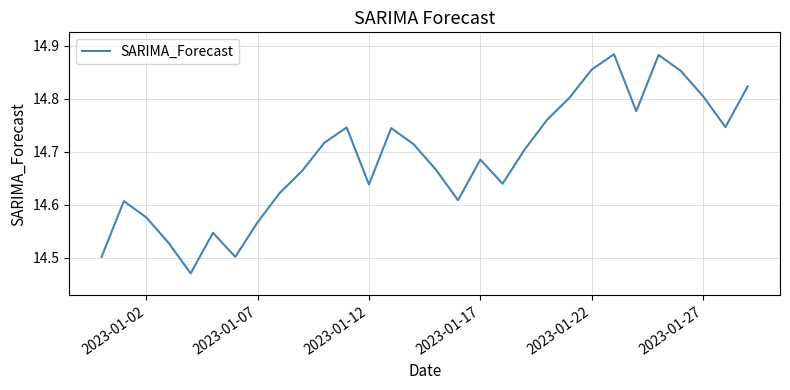

What is the difference between the maximum and minimum values?

0.4